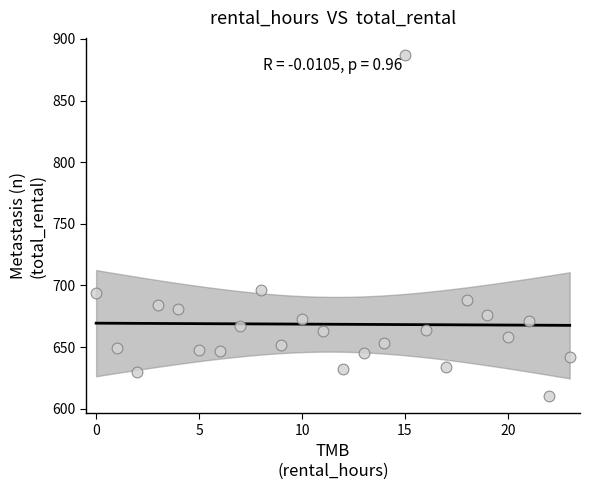

What is the range of Y values (max minus min)?

277